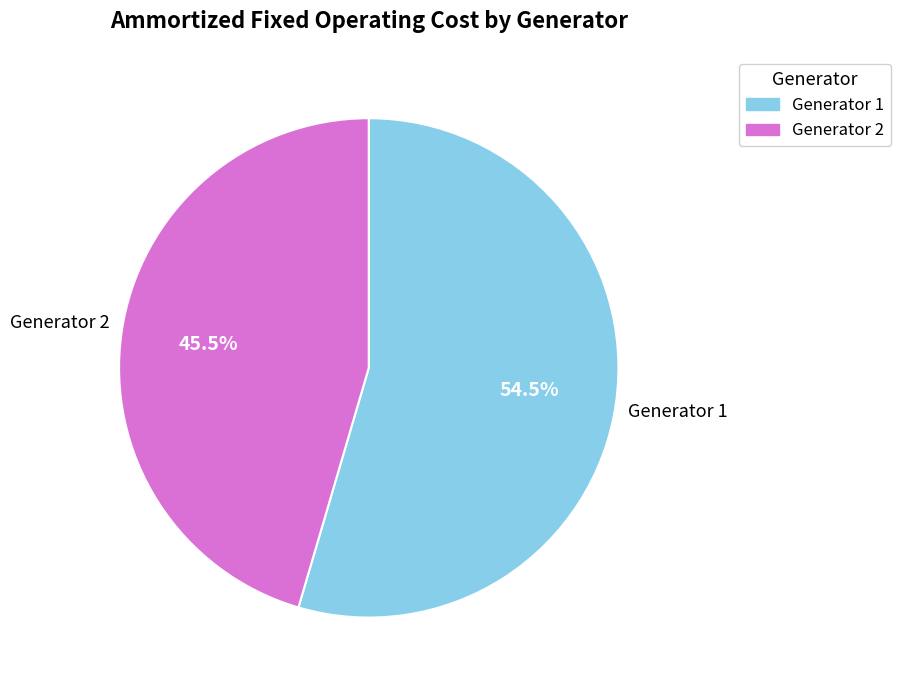

How many slices are in this pie chart?

2